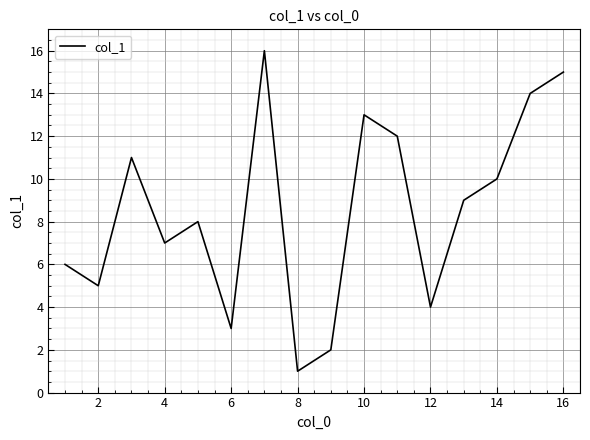

How many values are below 9?

8